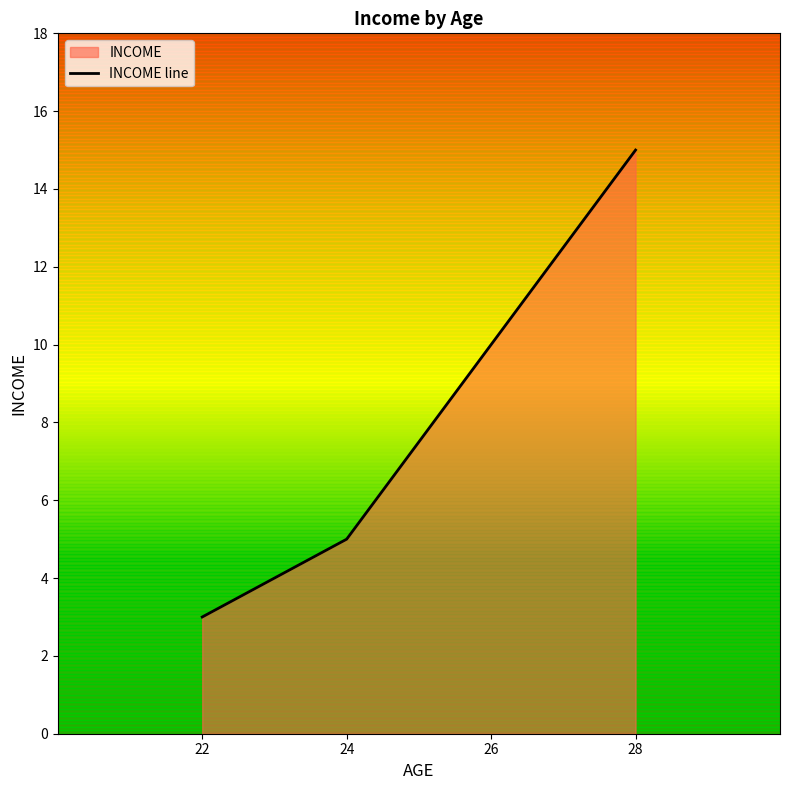

Reading left to right, what are all the values shown in this chart?

22=3	24=5	26=10	28=15